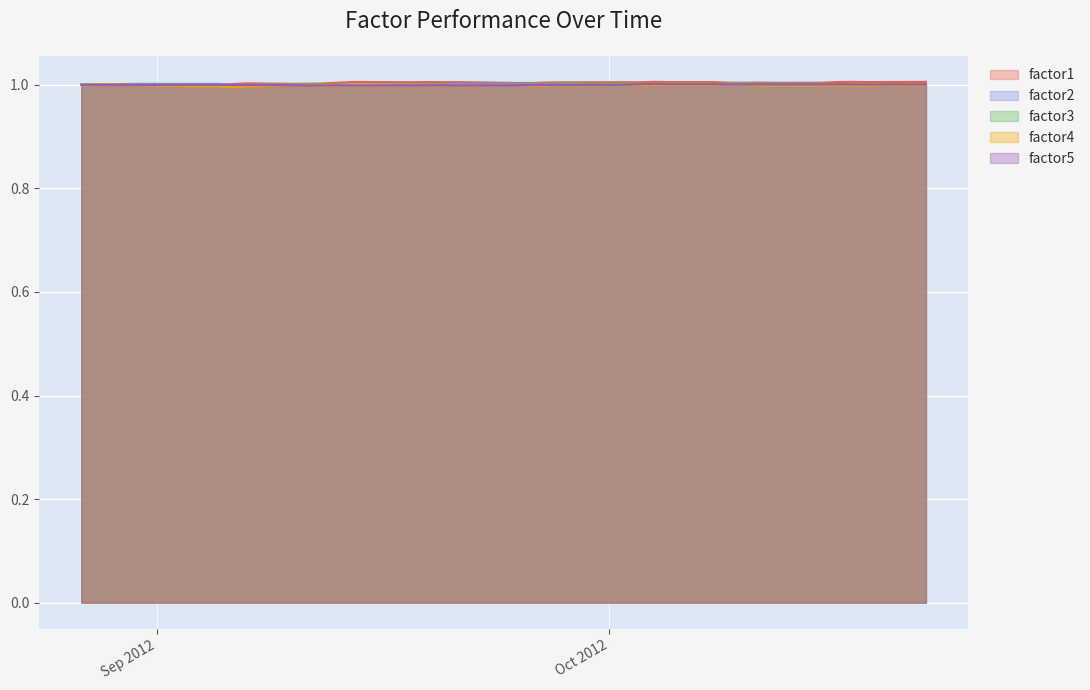

What is the maximum value shown in the chart?

1.0